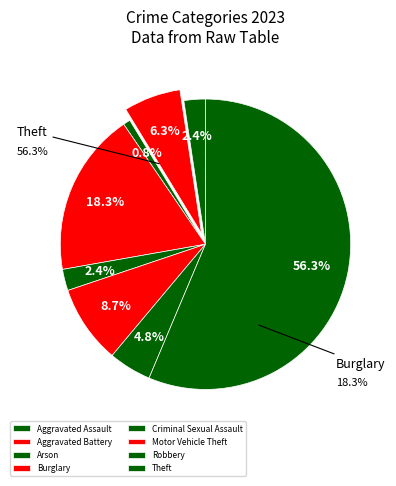

Is Theft the majority of the pie?

Yes